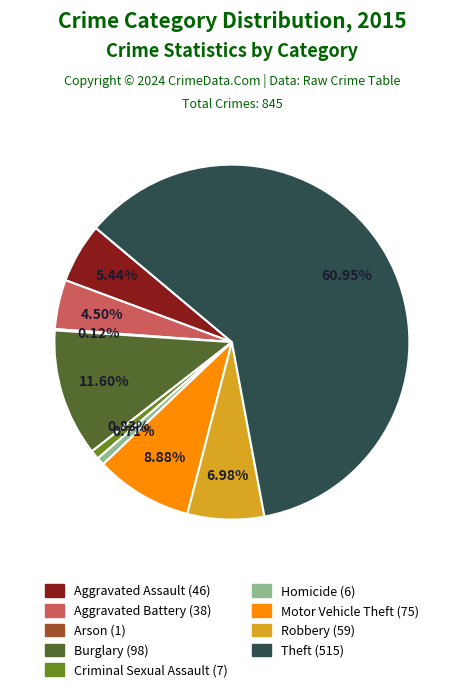

The Aggravated Battery slice represents 12% of the pie. True or false?

False